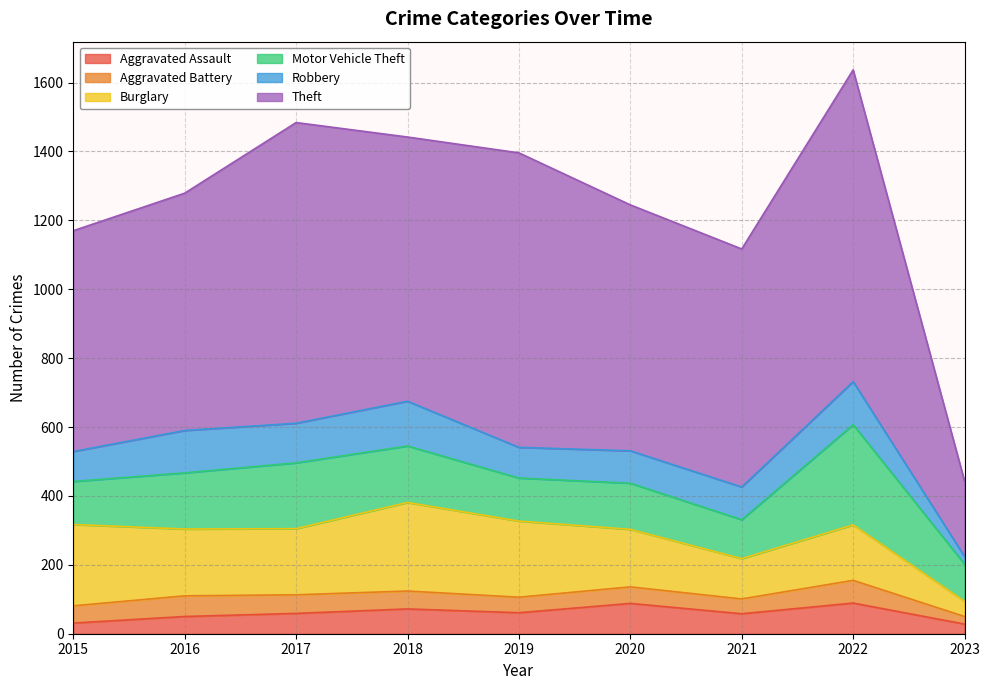

Is the value of Theft at 2016 greater than the value of Robbery at 2022?

Yes